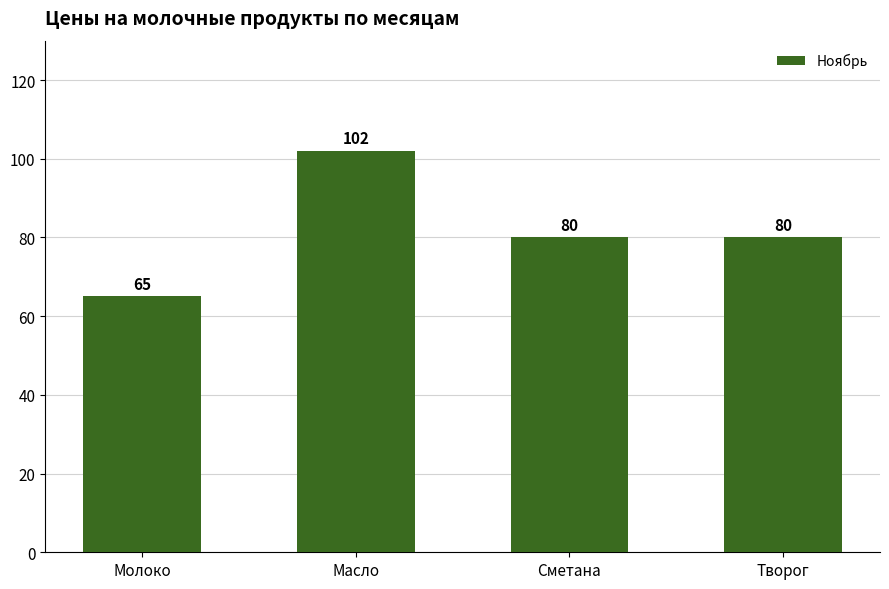

What is the ratio of the value at Сметана to the value at Творог?

1.0